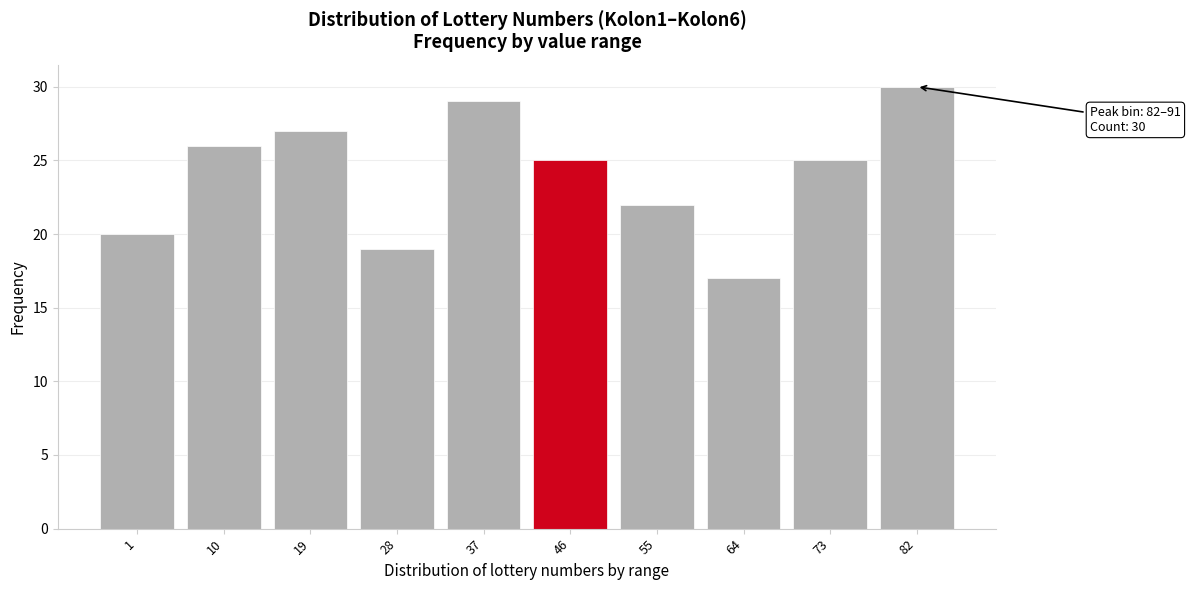

Reading right to left, extract all data points from this chart.

82=30	73=25	64=17	55=22	46=25	37=29	28=19	19=27	10=26	1=20